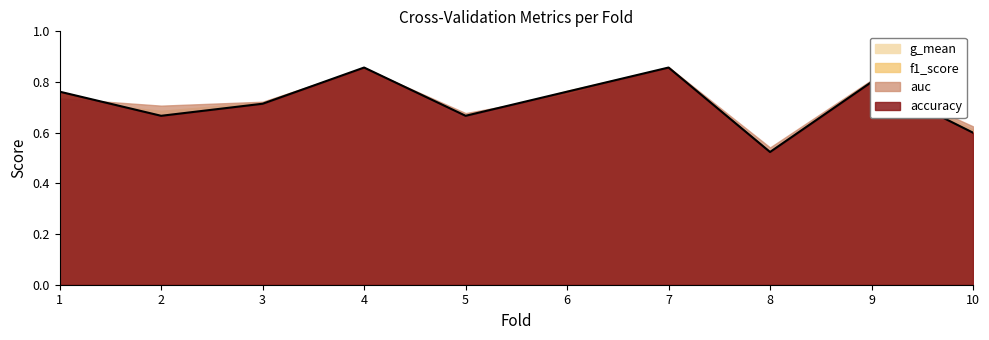

What is the total value across all series at 5?

2.6